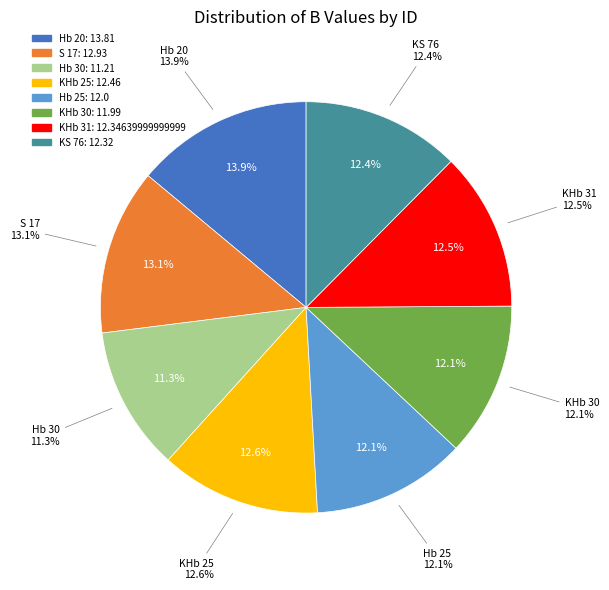

To the nearest percent, what is the average slice percentage?

12%